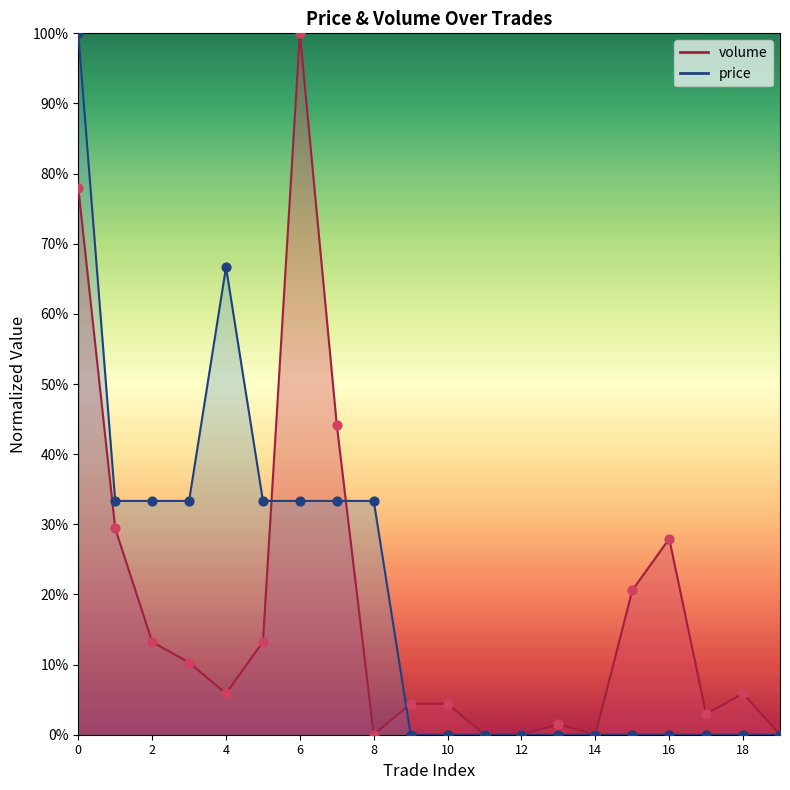

Which series contains the highest Y value?

volume